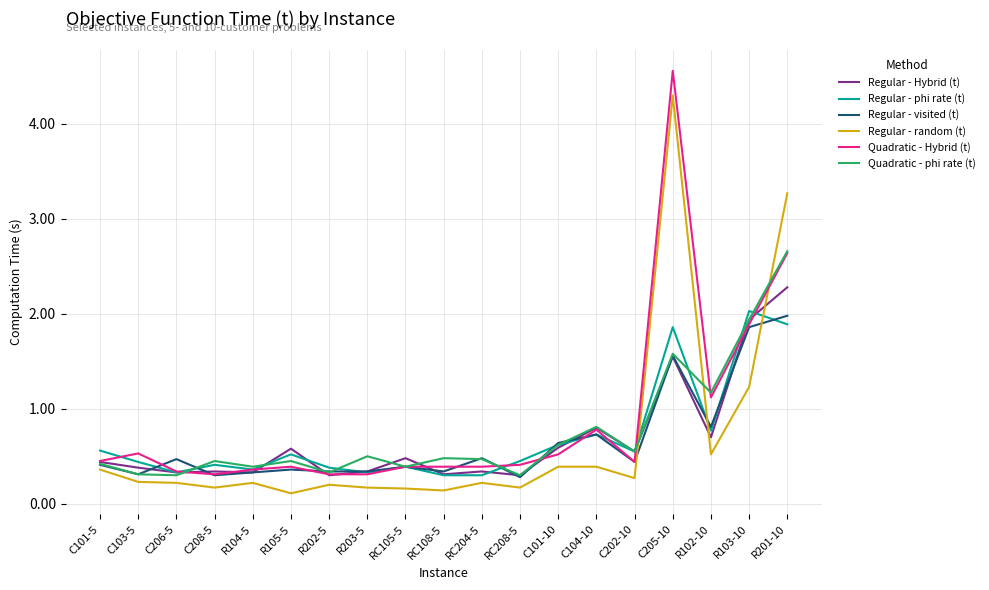

What position from the left is R102-10?

17